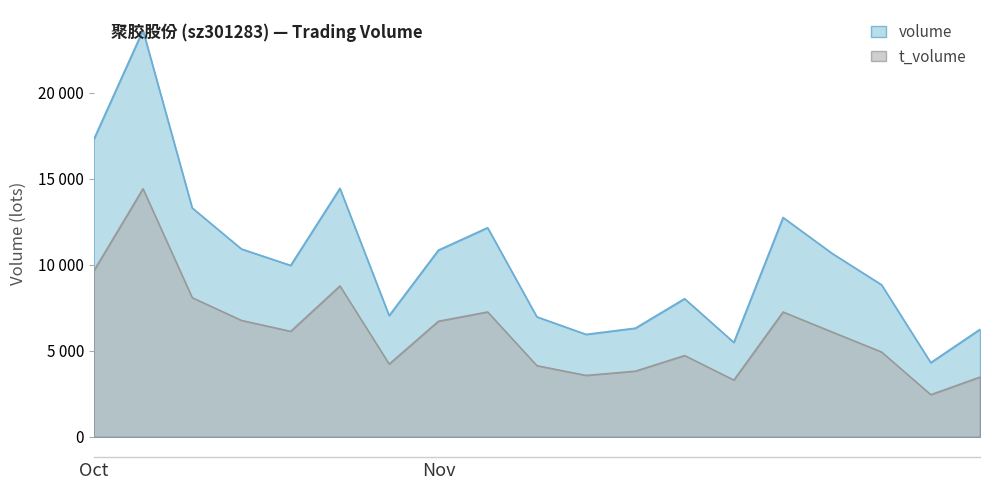

What are all the series names shown in the legend?

volume, t_volume